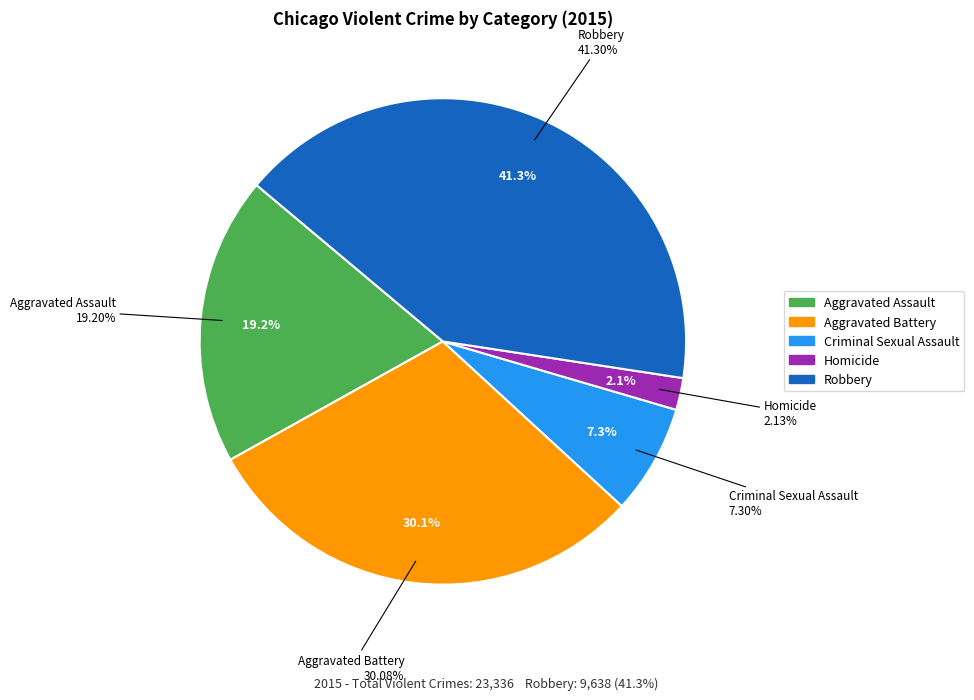

Is the sum of Criminal Sexual Assault and Homicide greater than half?

No